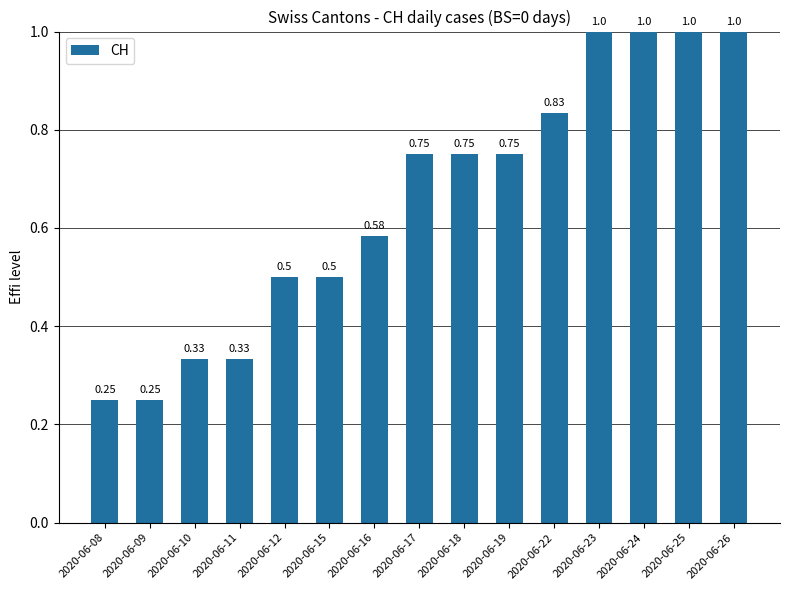

Between 2020-06-09 and 2020-06-12, which is larger?

2020-06-12